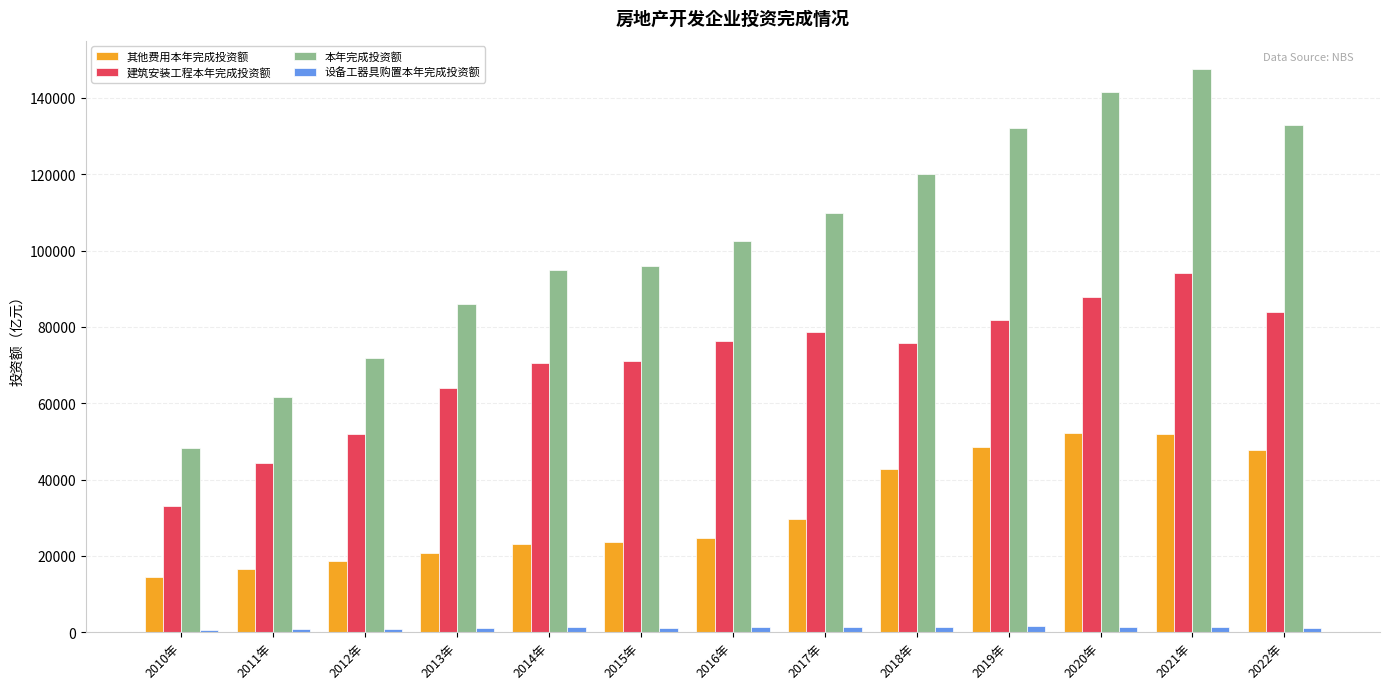

Between 2010年 and 2019年, which series saw the biggest shift?

本年完成投资额